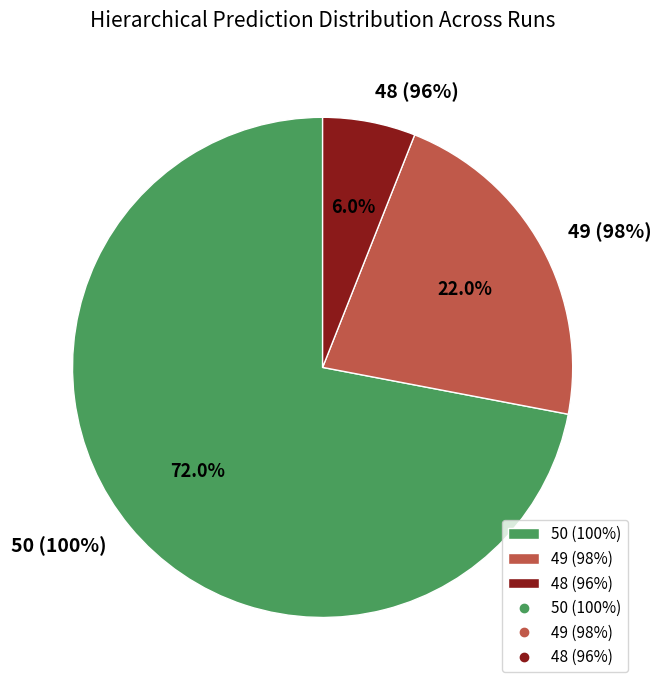

Is there any slice that represents more than half of the pie?

Yes